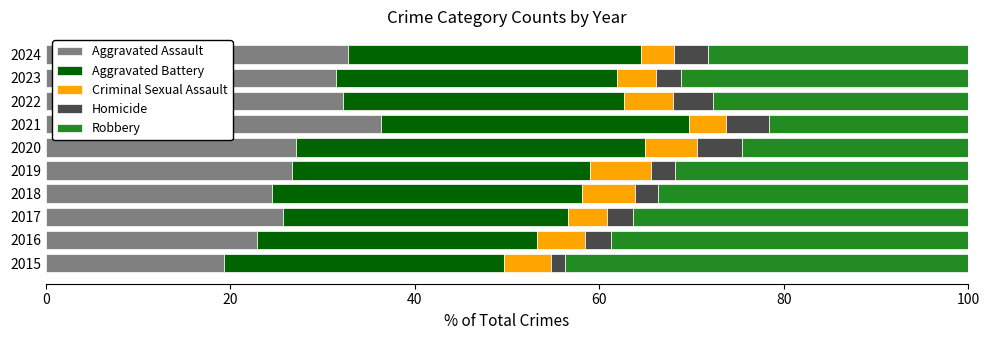

The Aggravated Assault series shows 8.1 at 2016. True or false?

False